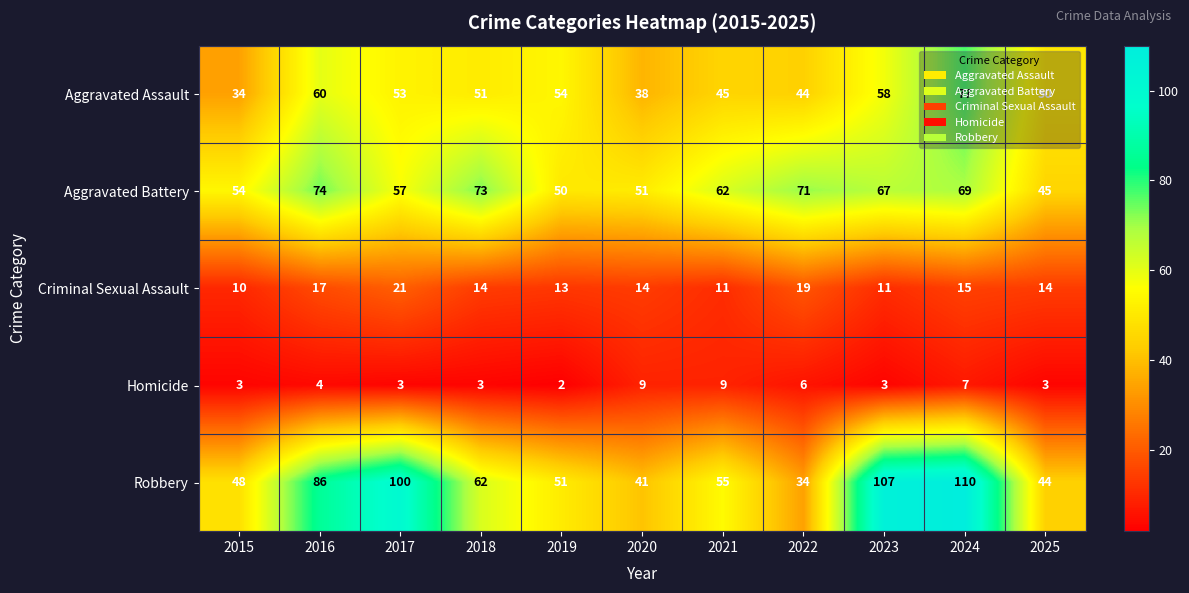

How many data points in Criminal Sexual Assault are less than 14?

4